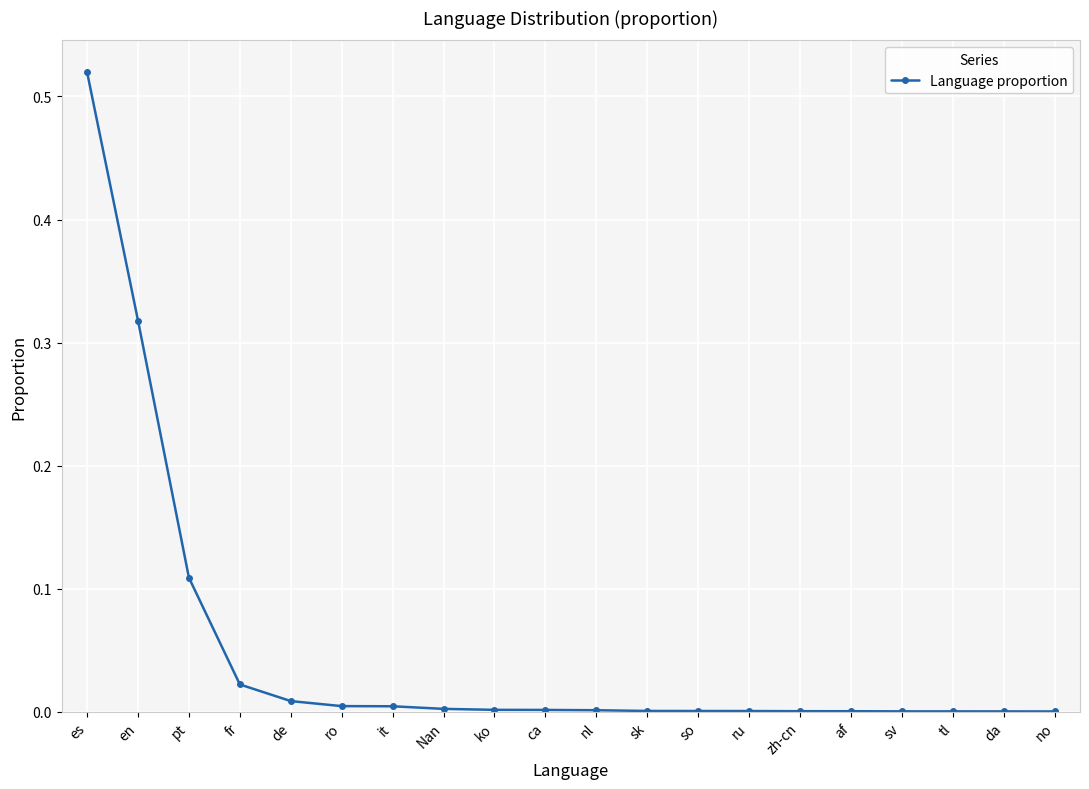

True or false: the data shows 0.0 at af.

True